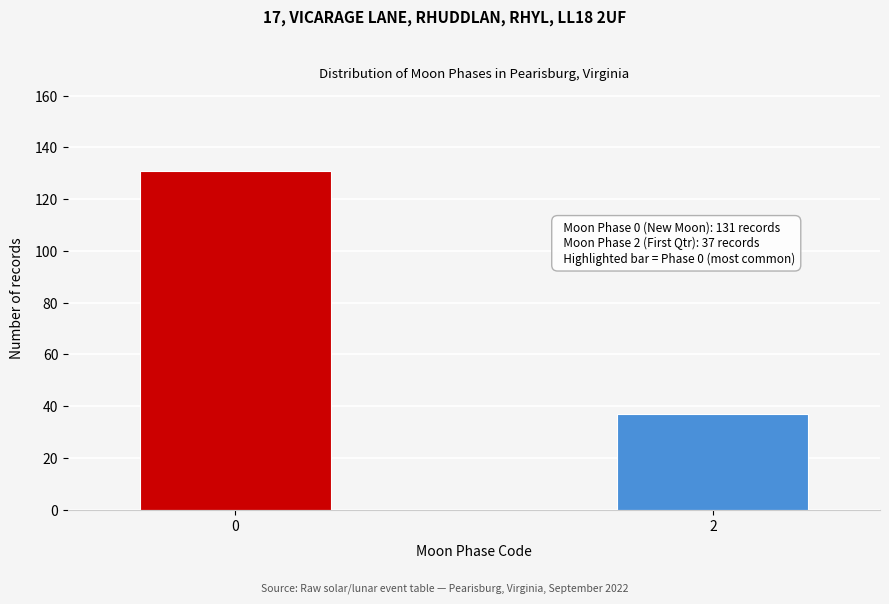

Reading left to right, extract all data points from this chart.

131	37